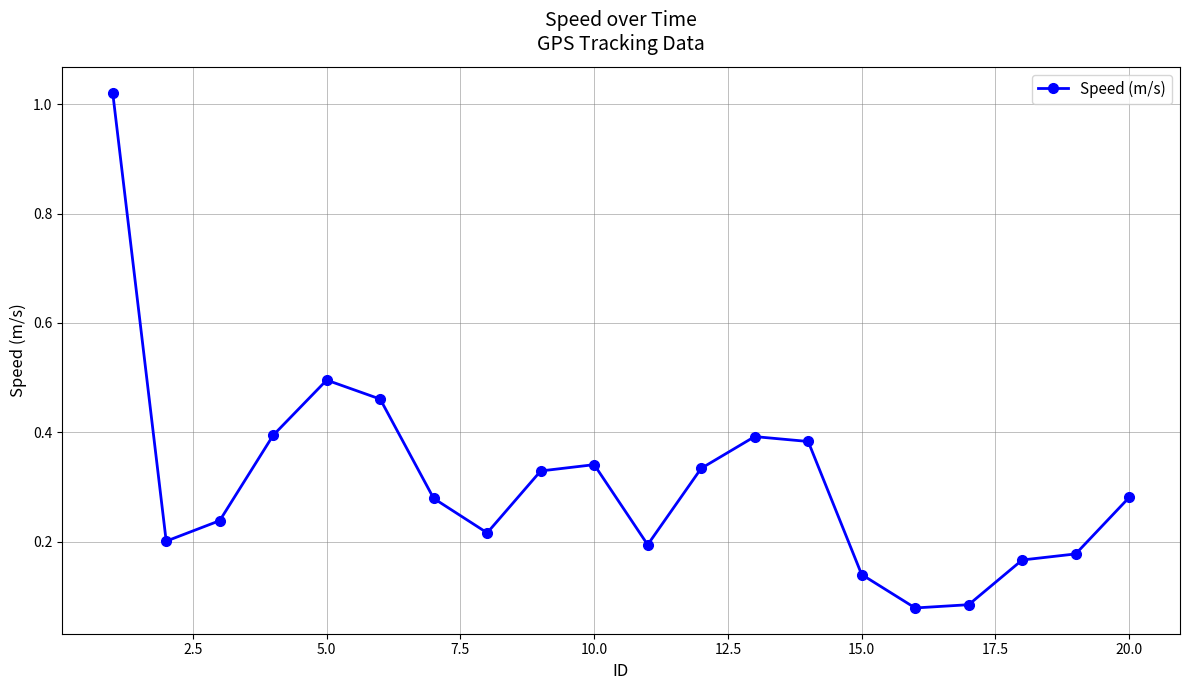

True or false: the data has more than 0 interior local peaks.

True